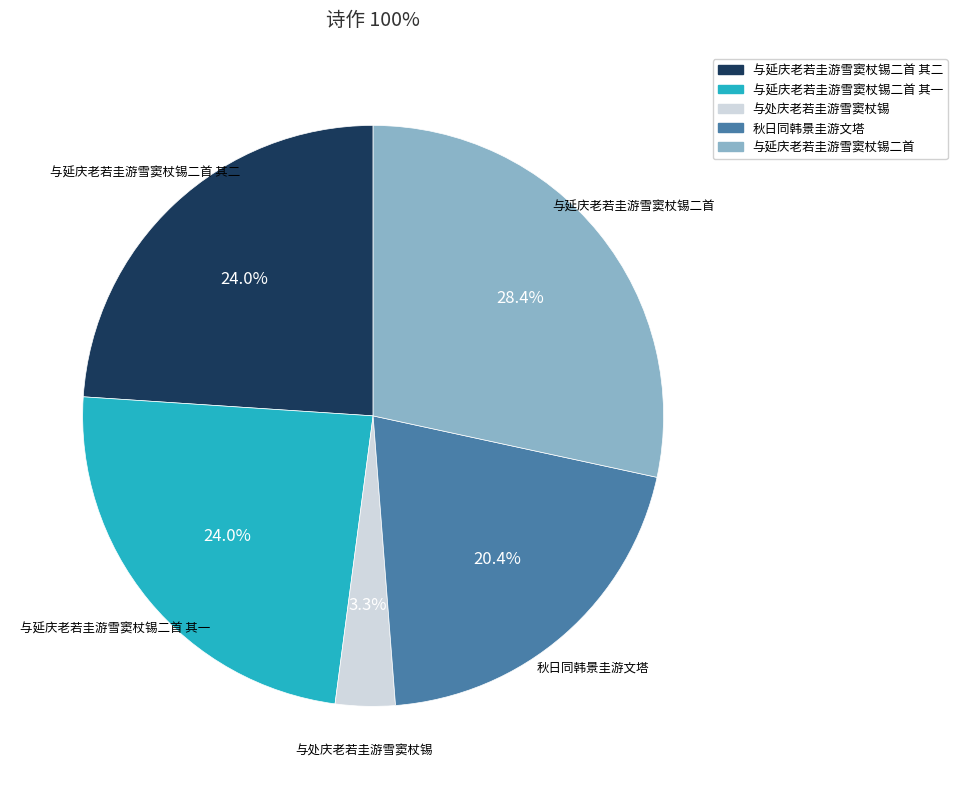

How many slices are in this pie chart?

5